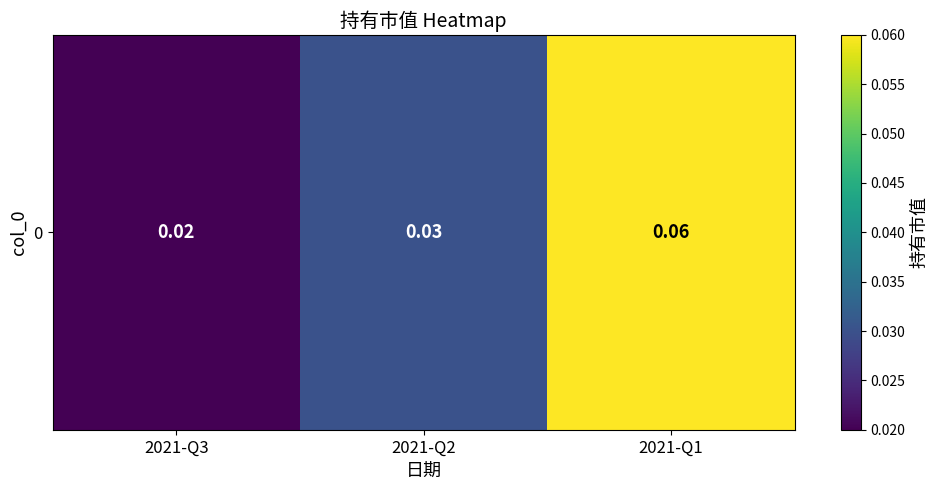

True or false: the data shows 0.0 at 2021-Q2.

True